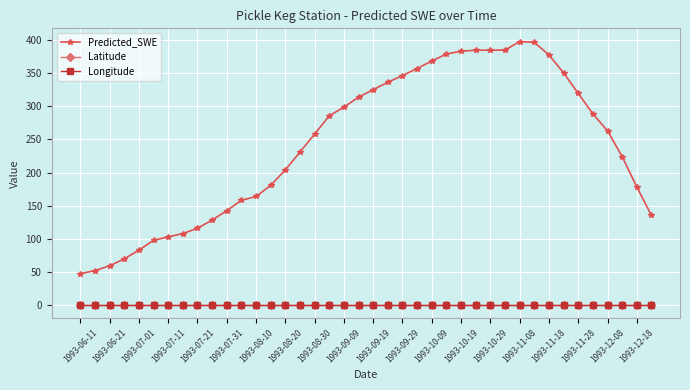

What is the maximum value shown in the chart?

397.7